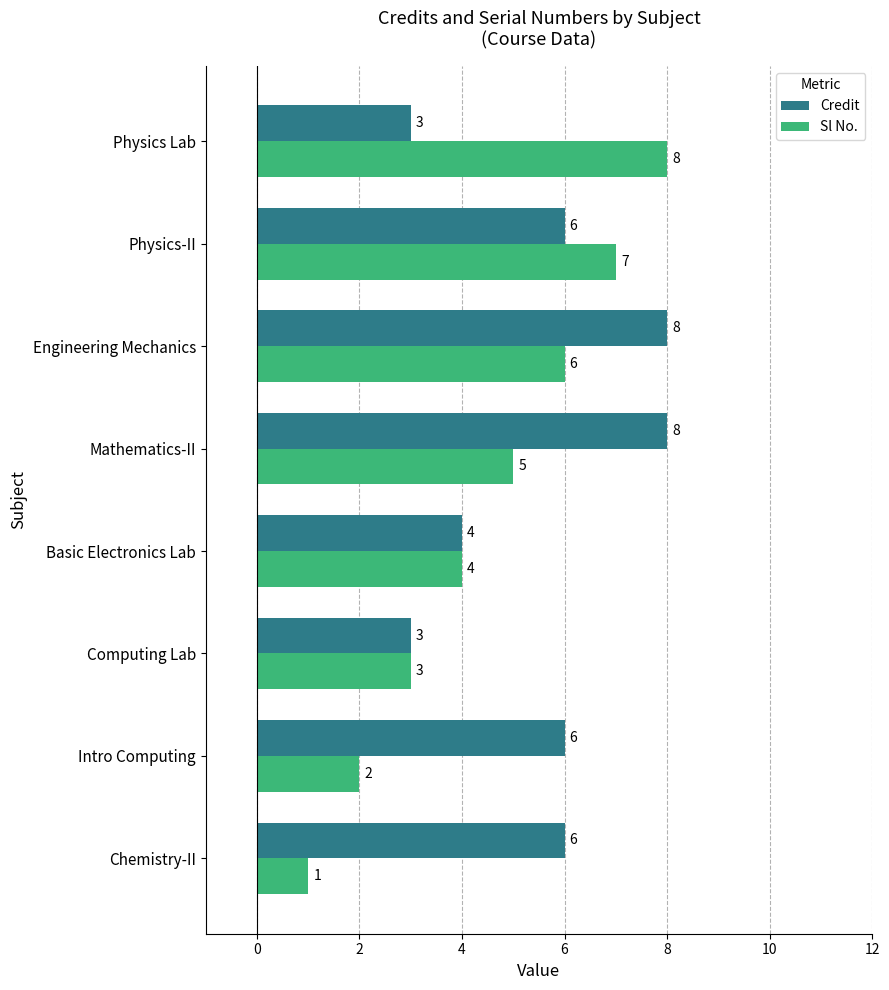

What is the approximate value of Credit at Engineering Mechanics?

8